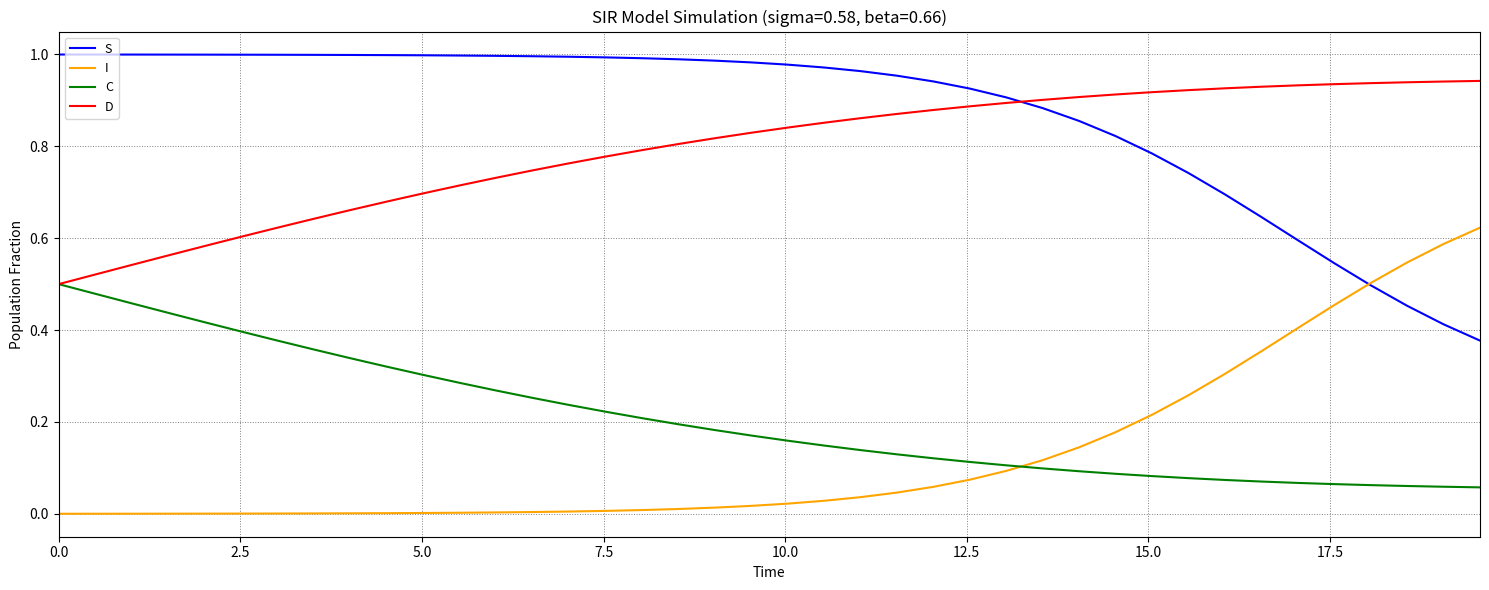

Which series has the largest total across all categories?

S